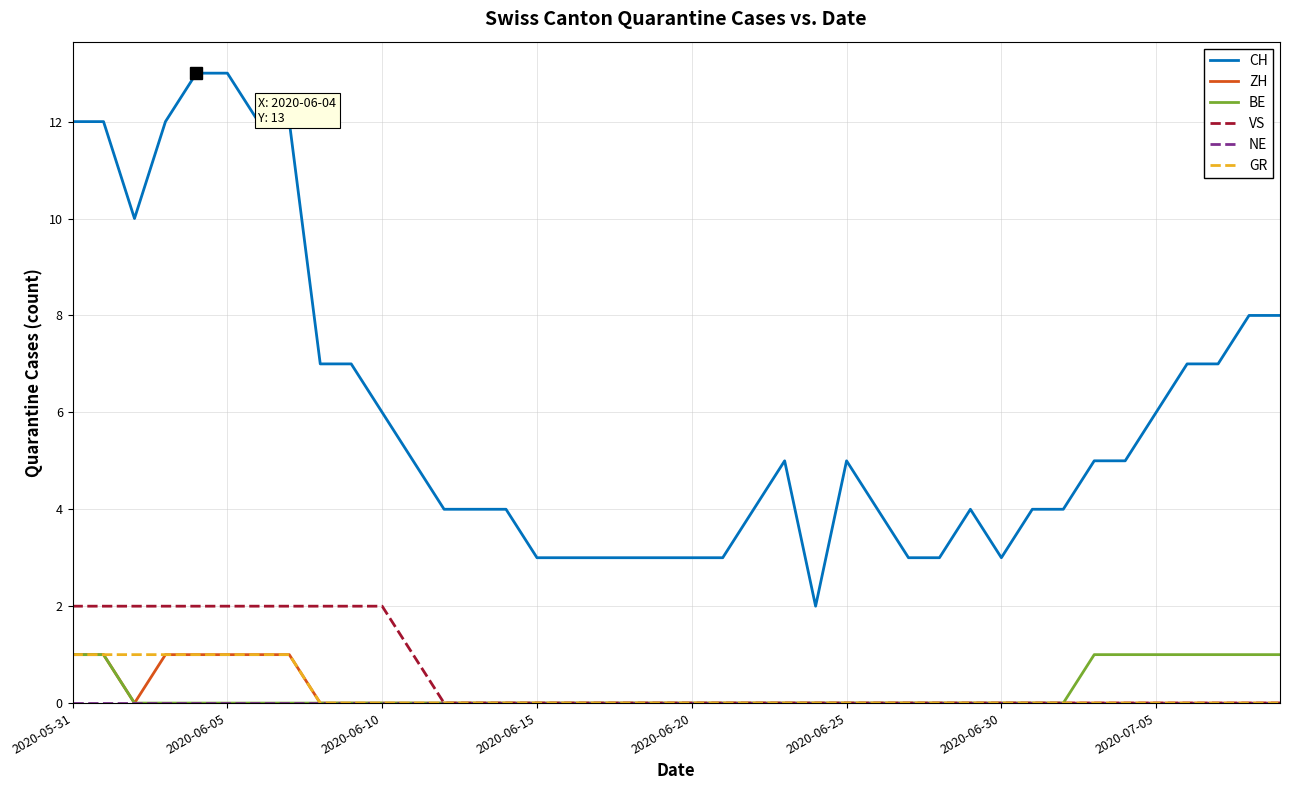

True or false: ZH and CH intersect in this chart.

False